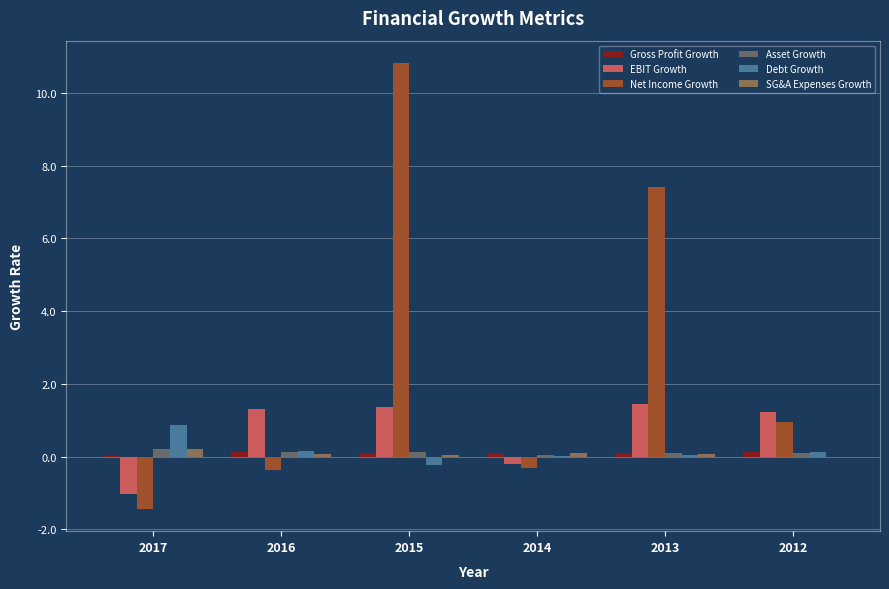

Which series has the largest range (max minus min)?

Net Income Growth